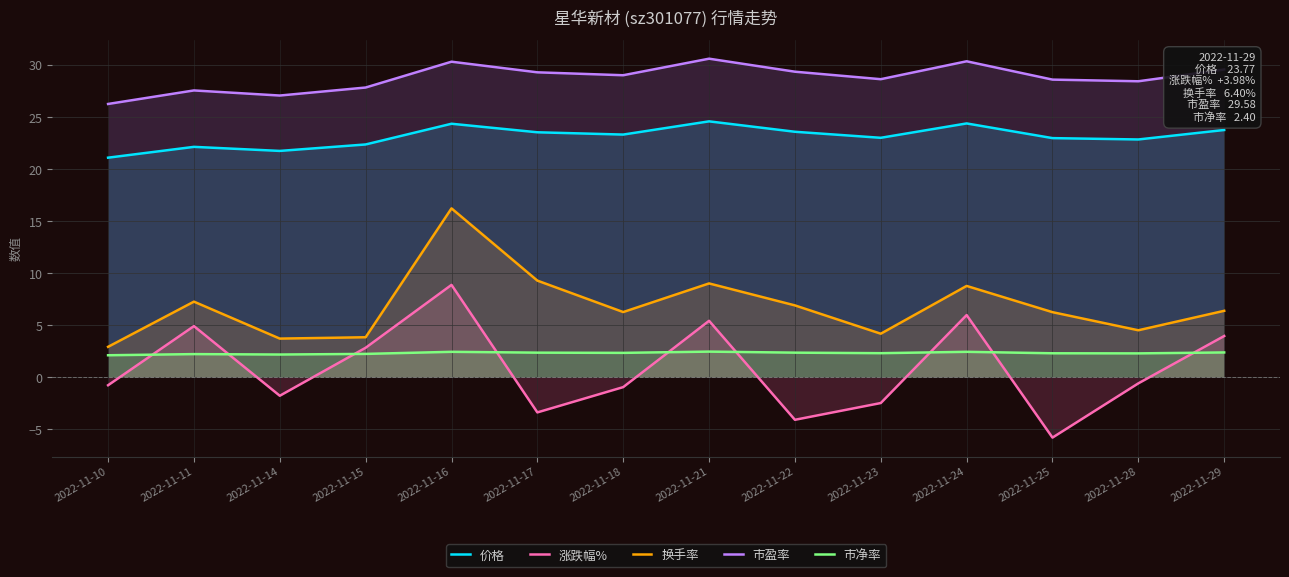

Reading left to right, what are all the values shown in this chart?

价格: 2022-11-10=21.1	2022-11-11=22.1	2022-11-14=21.8	2022-11-15=22.4	2022-11-16=24.4	2022-11-17=23.6	2022-11-18=23.3	2022-11-21=24.6	2022-11-22=23.6	2022-11-23=23.0	2022-11-24=24.4	2022-11-25=23.0	2022-11-28=22.9	2022-11-29=23.8
涨跌幅%: 2022-11-10=-0.8	2022-11-11=4.9	2022-11-14=-1.8	2022-11-15=2.9	2022-11-16=8.9	2022-11-17=-3.4	2022-11-18=-0.9	2022-11-21=5.4	2022-11-22=-4.1	2022-11-23=-2.5	2022-11-24=6.0	2022-11-25=-5.8	2022-11-28=-0.6	2022-11-29=4.0
换手率: 2022-11-10=2.9	2022-11-11=7.3	2022-11-14=3.7	2022-11-15=3.9	2022-11-16=16.2	2022-11-17=9.3	2022-11-18=6.3	2022-11-21=9.0	2022-11-22=6.9	2022-11-23=4.2	2022-11-24=8.8	2022-11-25=6.3	2022-11-28=4.5	2022-11-29=6.4
市盈率: 2022-11-10=26.3	2022-11-11=27.6	2022-11-14=27.1	2022-11-15=27.9	2022-11-16=30.3	2022-11-17=29.3	2022-11-18=29.0	2022-11-21=30.6	2022-11-22=29.4	2022-11-23=28.6	2022-11-24=30.4	2022-11-25=28.6	2022-11-28=28.4	2022-11-29=29.6
市净率: 2022-11-10=2.1	2022-11-11=2.2	2022-11-14=2.2	2022-11-15=2.3	2022-11-16=2.5	2022-11-17=2.4	2022-11-18=2.4	2022-11-21=2.5	2022-11-22=2.4	2022-11-23=2.3	2022-11-24=2.5	2022-11-25=2.3	2022-11-28=2.3	2022-11-29=2.4